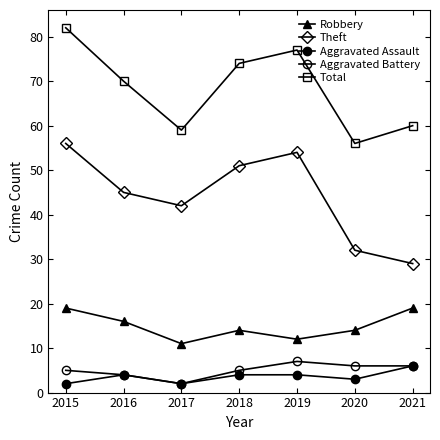

Reading left to right, what are all the values shown in this chart?

Robbery: 2015=19	2016=16	2017=11	2018=14	2019=12	2020=14	2021=19
Theft: 2015=56	2016=45	2017=42	2018=51	2019=54	2020=32	2021=29
Aggravated Assault: 2015=2	2016=4	2017=2	2018=4	2019=4	2020=3	2021=6
Aggravated Battery: 2015=5	2016=4	2017=2	2018=5	2019=7	2020=6	2021=6
Total: 2015=82	2016=70	2017=59	2018=74	2019=77	2020=56	2021=60